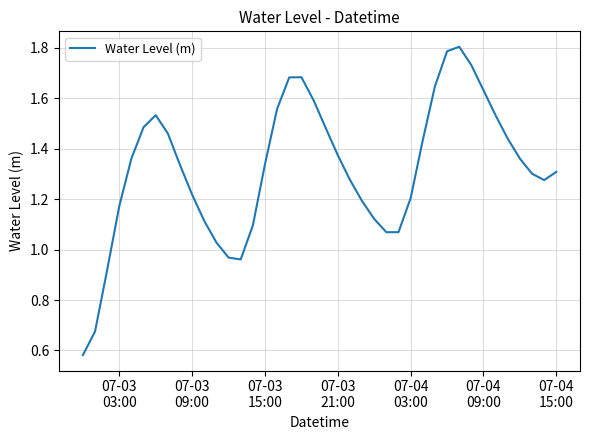

What is the greatest value displayed?

1.8